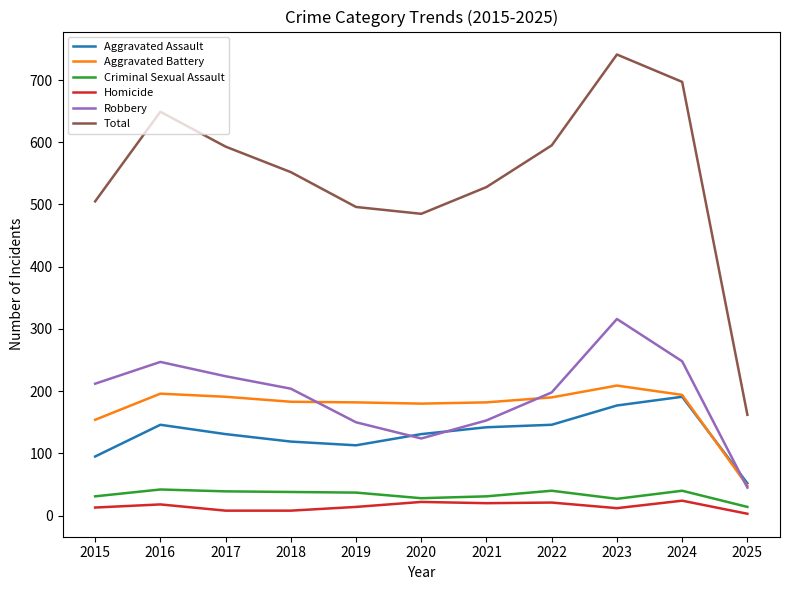

The Total series shows 875 at 2021. True or false?

False